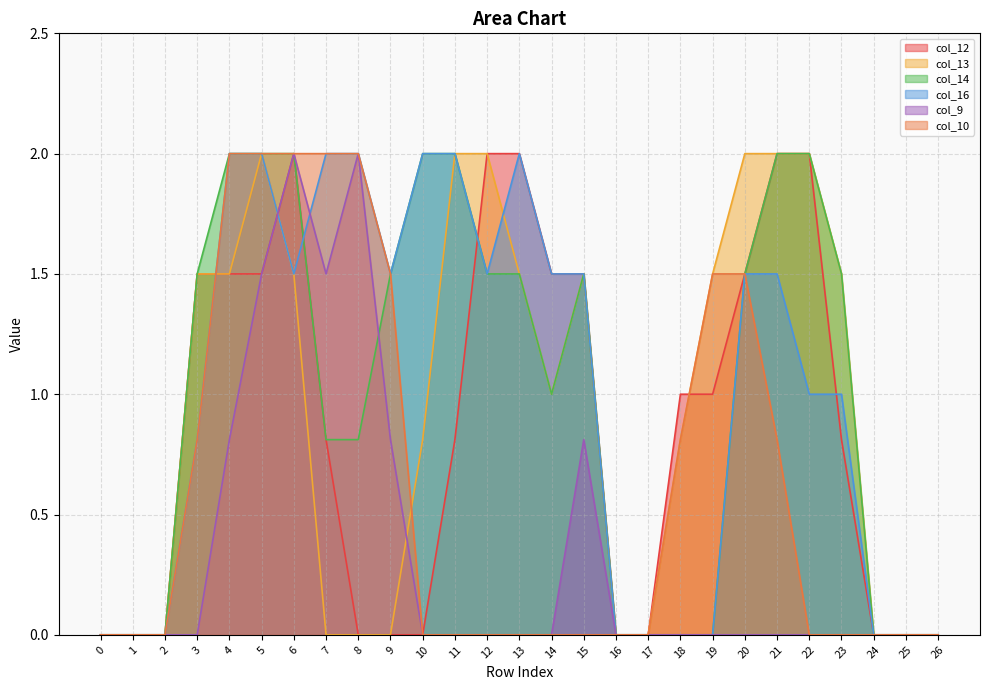

The col_16 series shows 1.5 at 9. True or false?

True